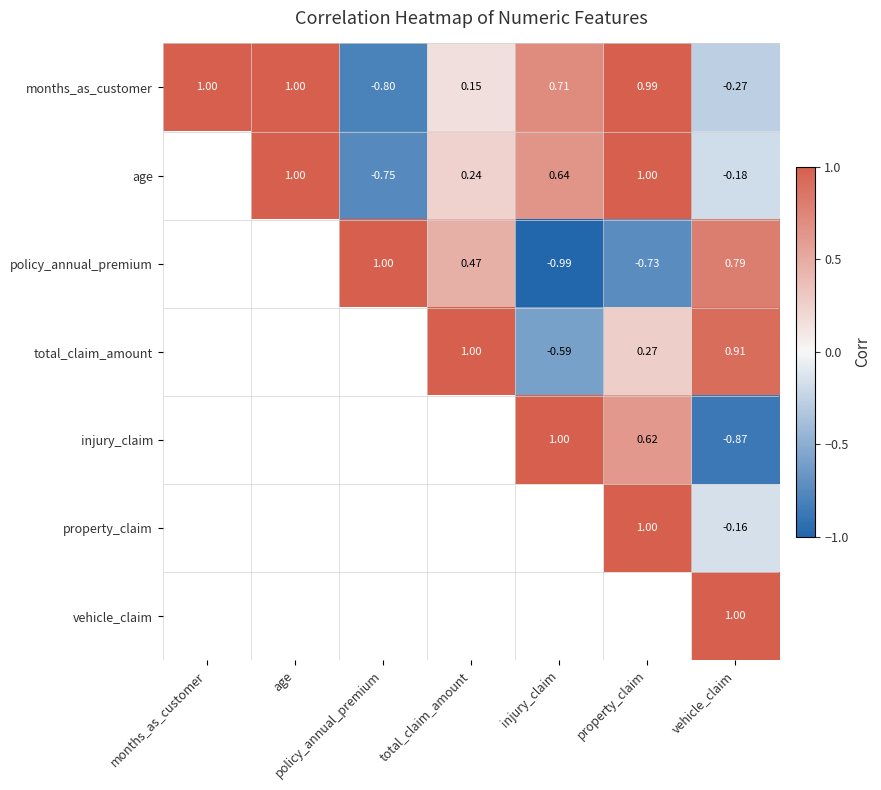

True or false: total_claim_amount has a value of 1.0 at total_claim_amount.

True